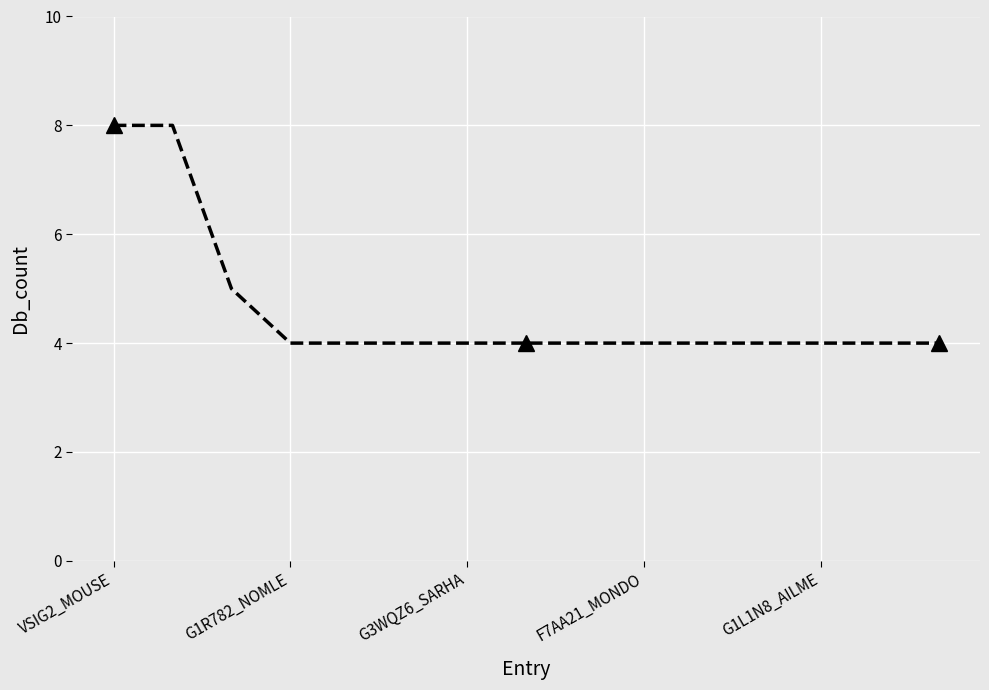

What is the smallest value displayed?

4